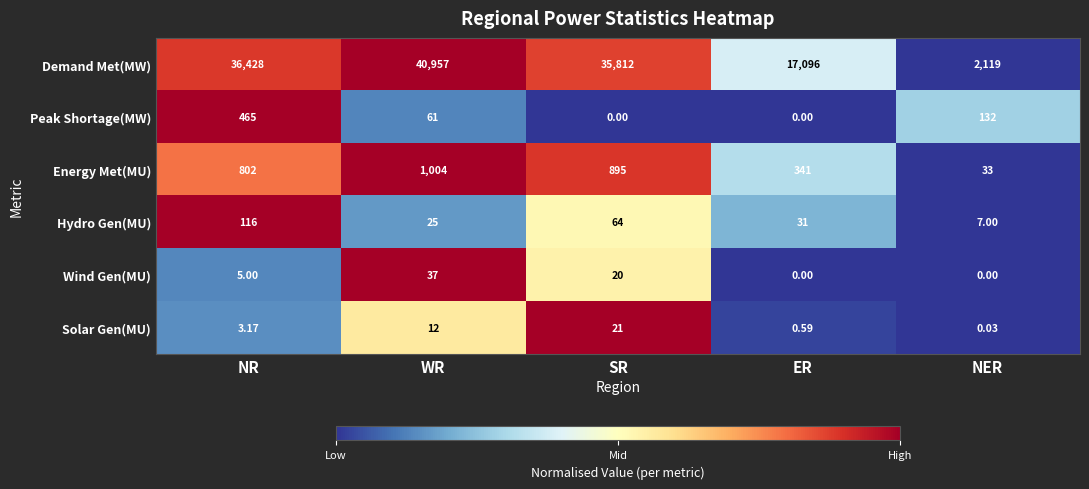

Which category has the highest value in the Demand Met(MW) series?

WR